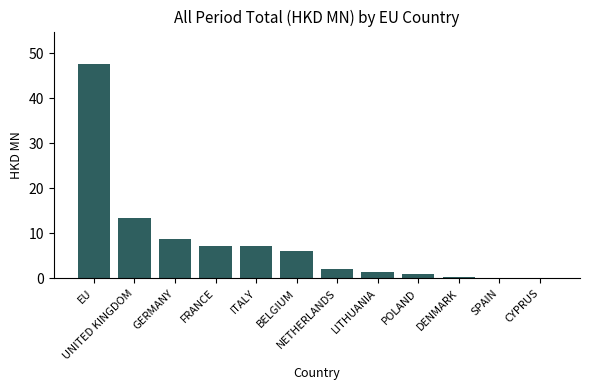

At which label is the value closest to 23?

UNITED KINGDOM